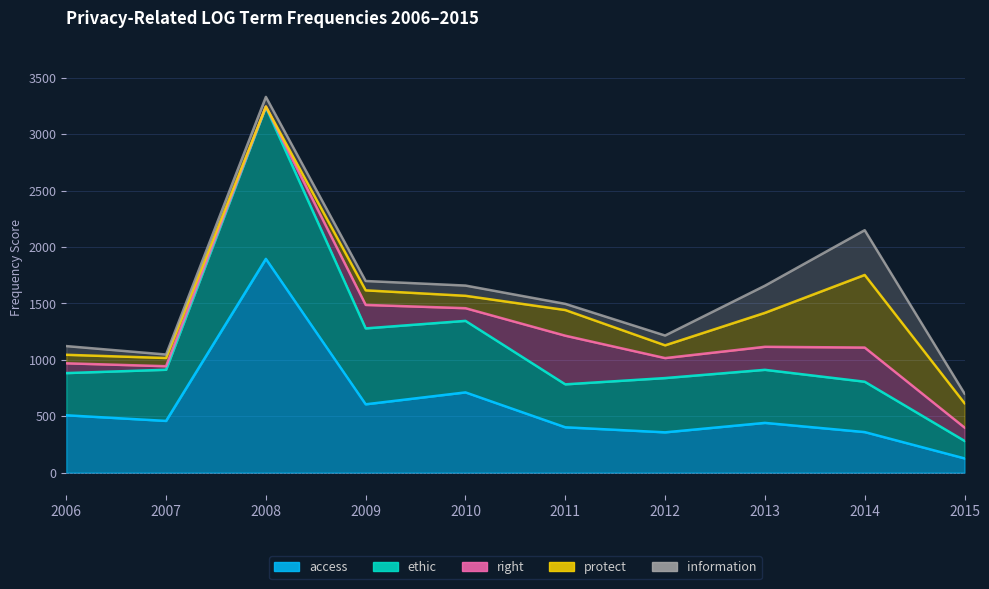

At which category is the sum across all series the highest?

2008